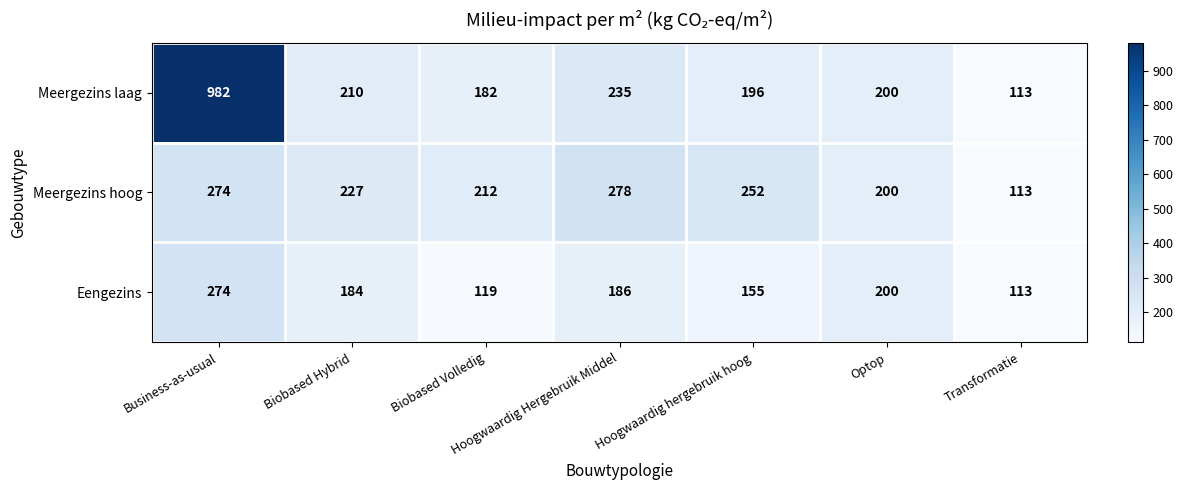

What is the spread (max minus min) of values at Hoogwaardig hergebruik hoog?

97